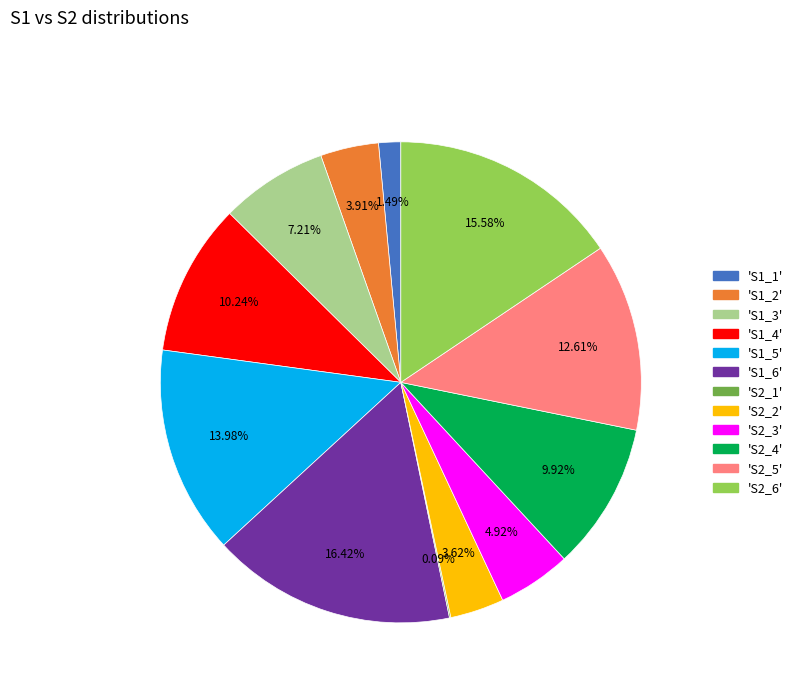

Is there a majority slice in this chart?

No